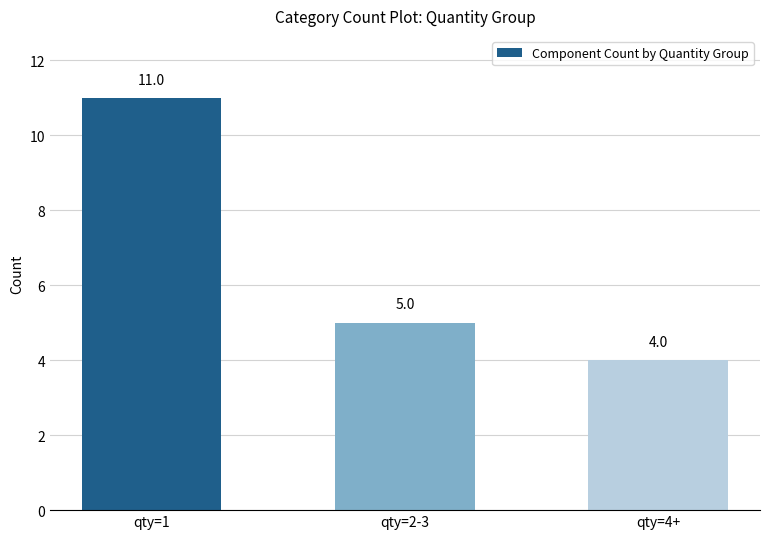

True or false: the data shows 5 at qty=2-3.

True